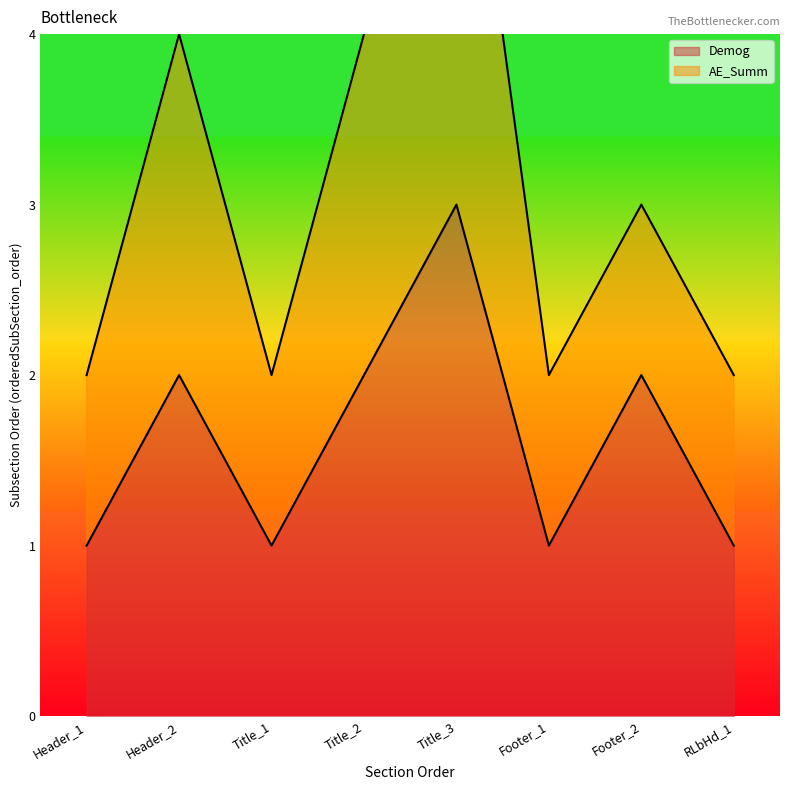

Reading right to left, transcribe all the data shown in this chart.

RLbHd_1=1	Footer_2=2	Footer_1=1	Title_3=3	Title_2=2	Title_1=1	Header_2=2	Header_1=1